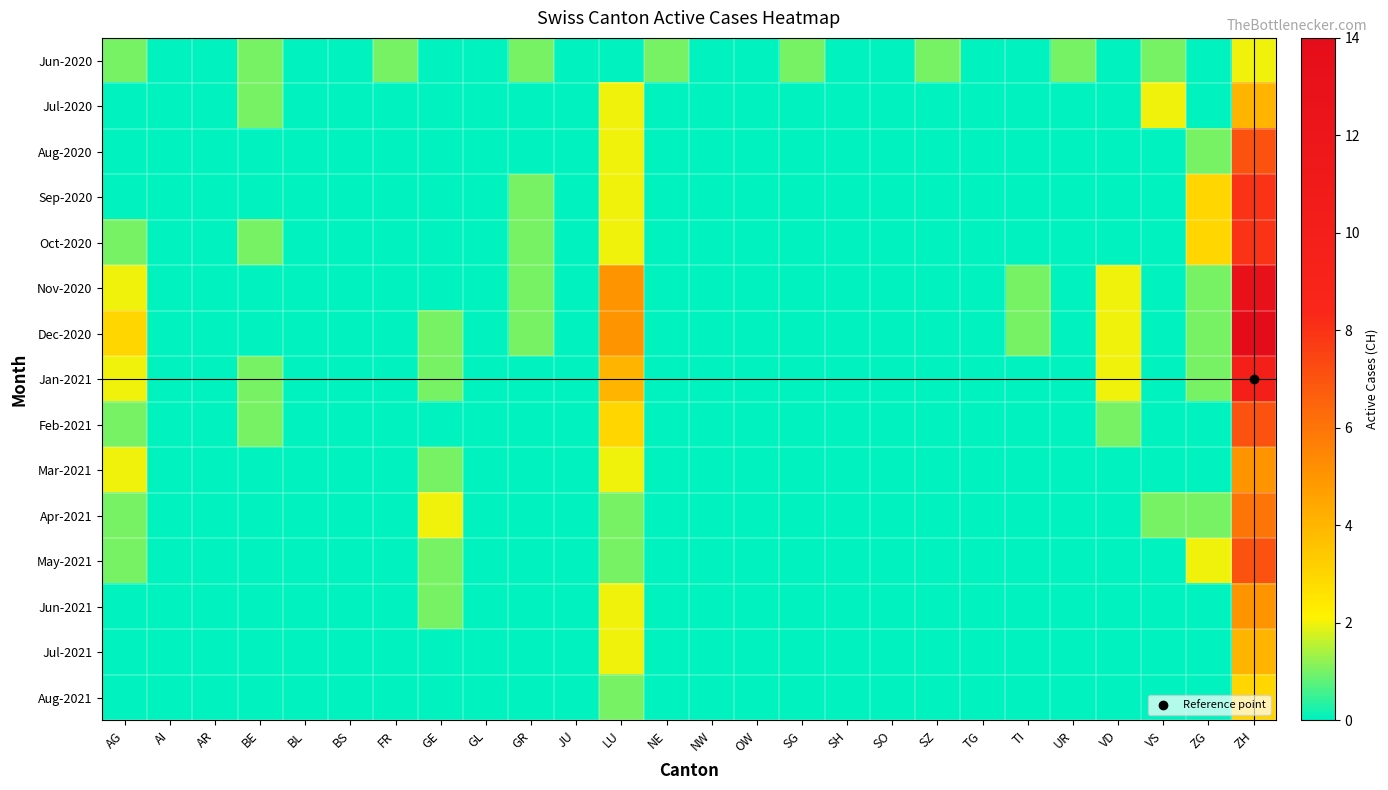

List the series in order of their peak value, lowest first.

Jun-2020, Aug-2021, Jul-2020, Jul-2021, Mar-2021, Jun-2021, Apr-2021, Aug-2020, Feb-2021, May-2021, Sep-2020, Oct-2020, Jan-2021, Nov-2020, Dec-2020